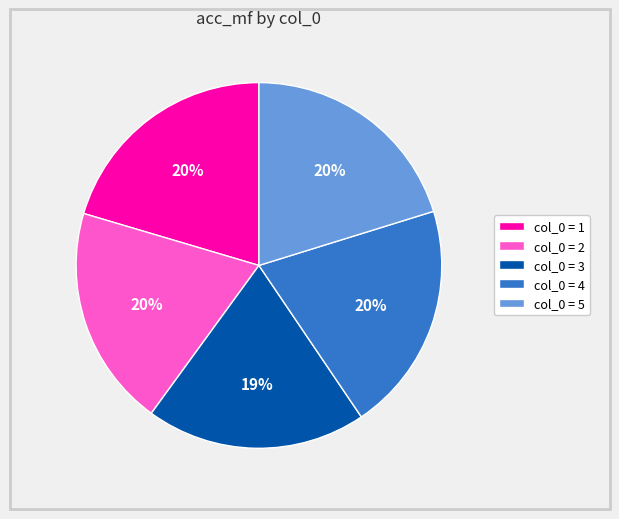

To the nearest percent, what is the difference between the largest and smallest slice percentages?

1%